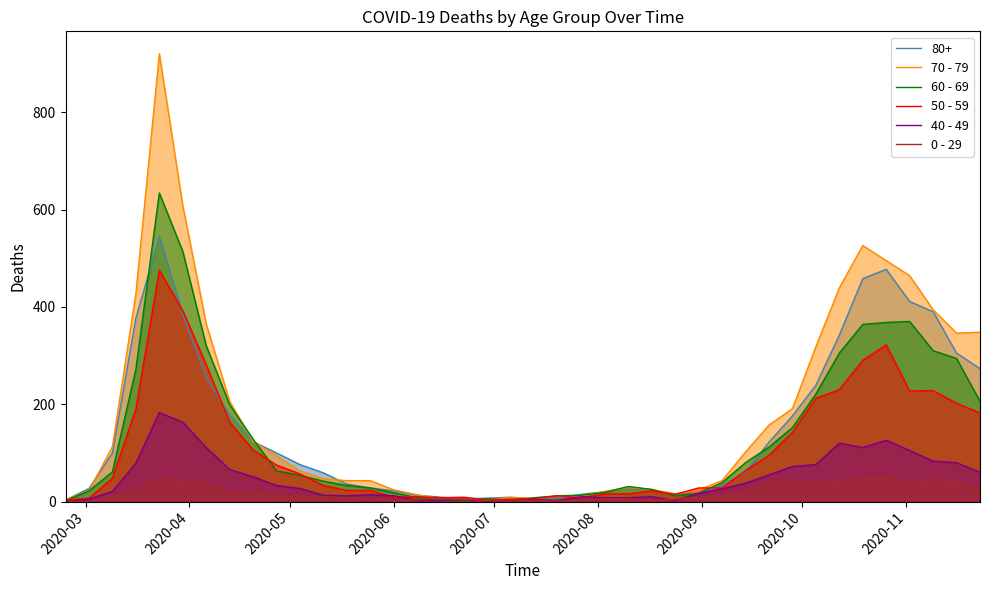

How many data points does each series have?

40